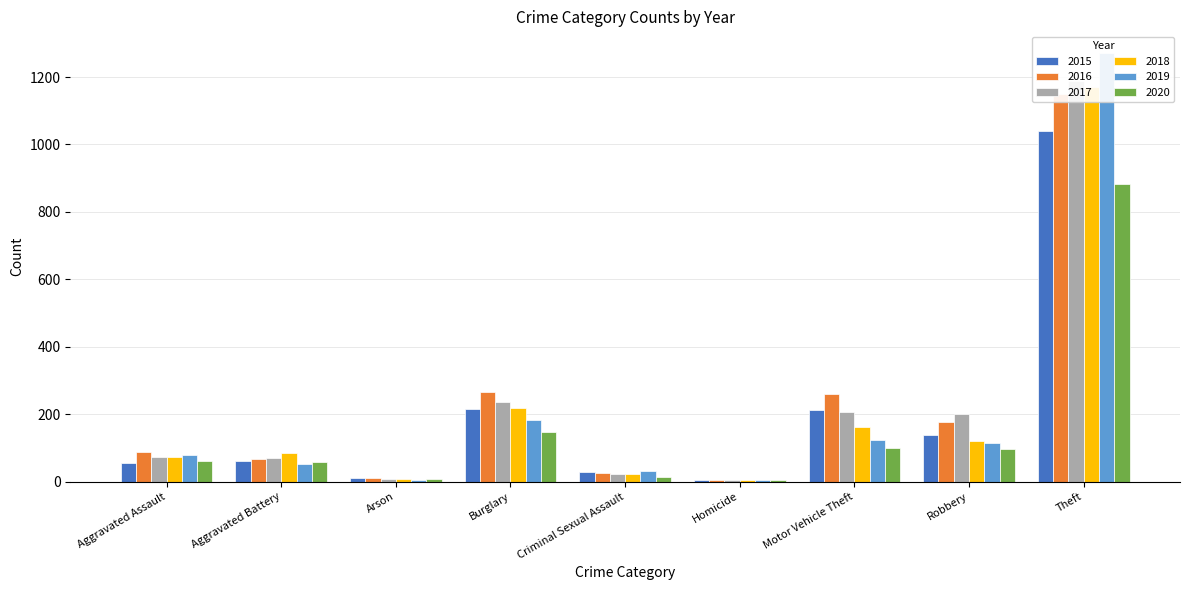

Which category has the highest value across all series?

Theft